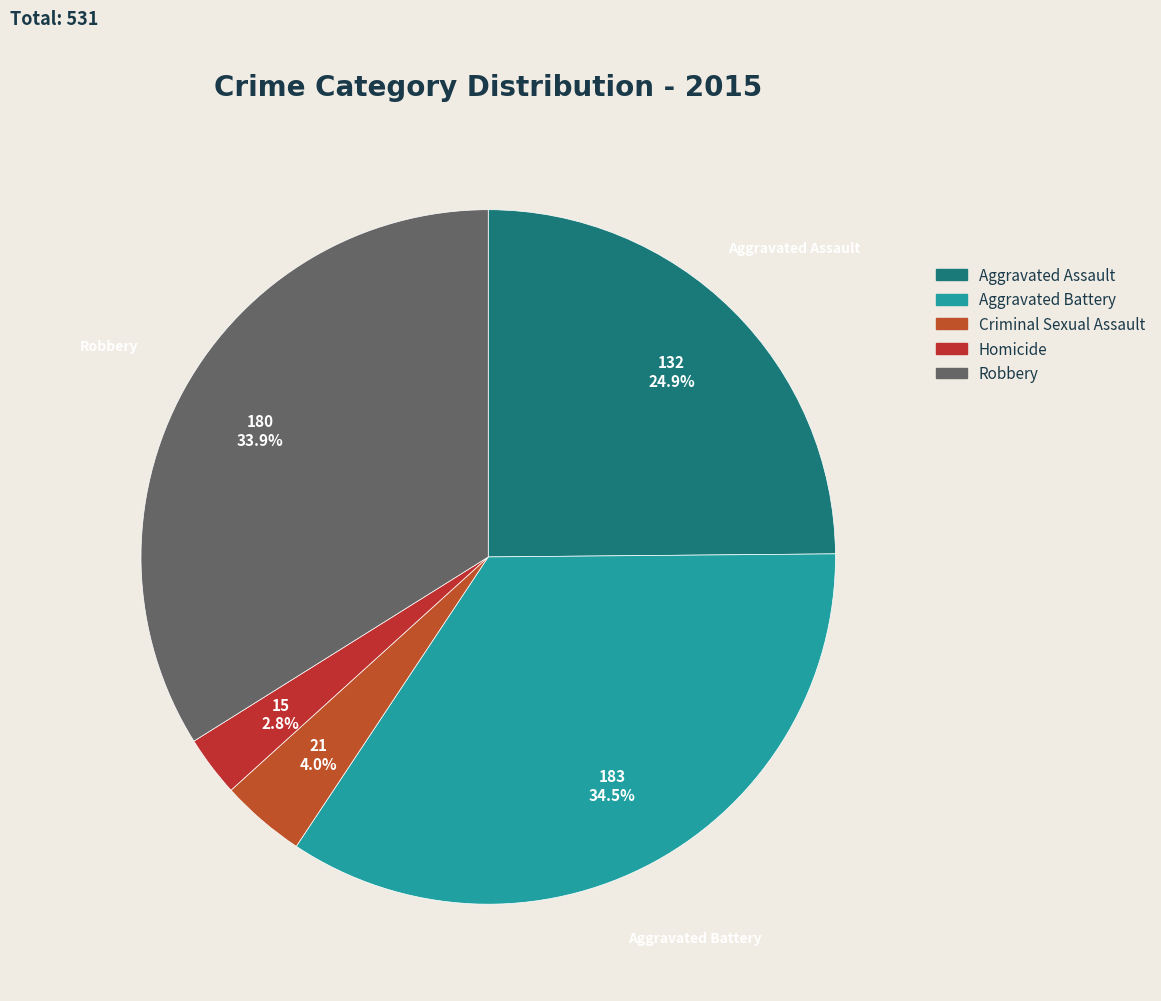

Which category has the biggest portion of the pie?

Aggravated Battery